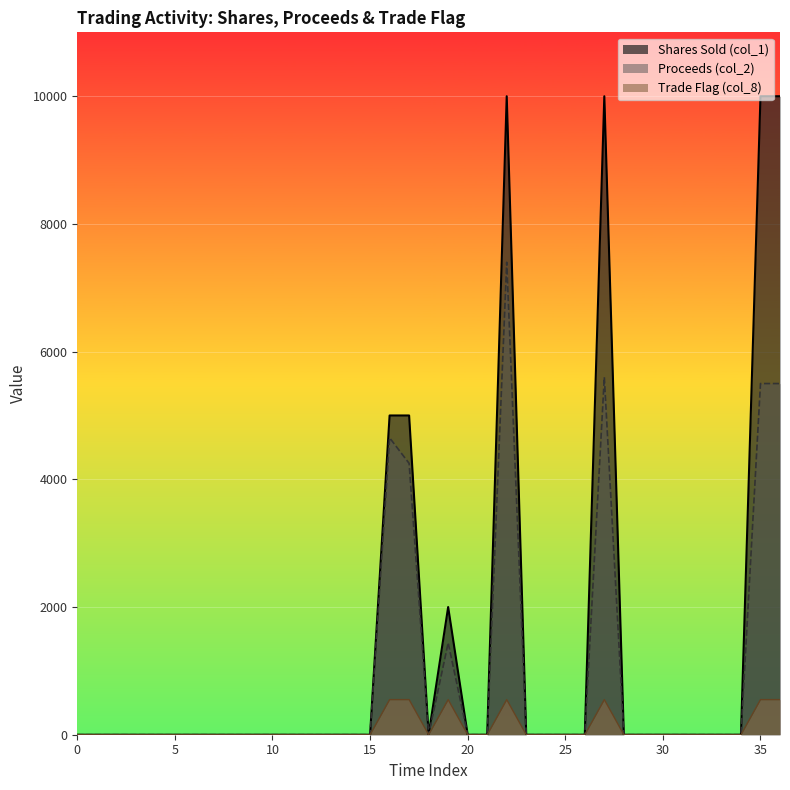

What is the maximum value shown in the chart?

10000.0